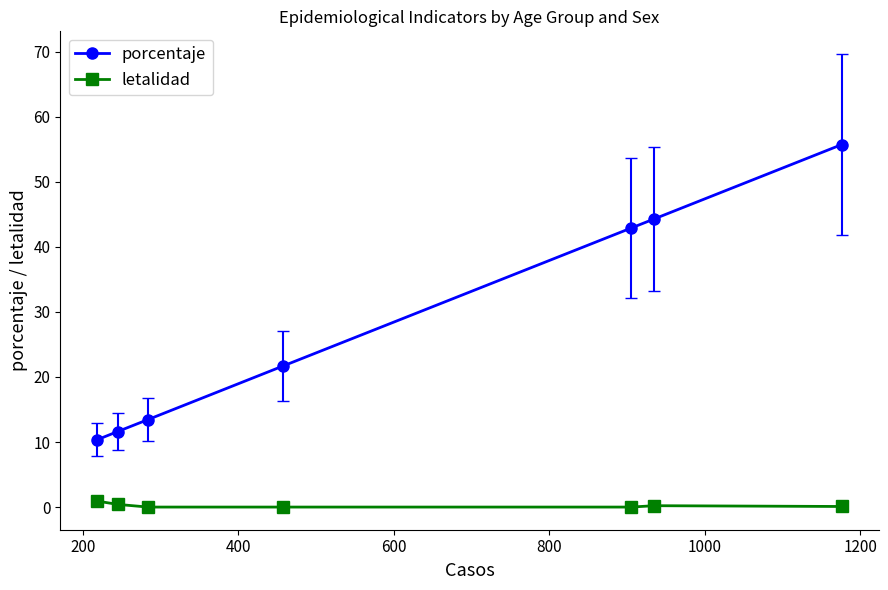

What is the value of the porcentaje point at the 5th from the left?

42.9